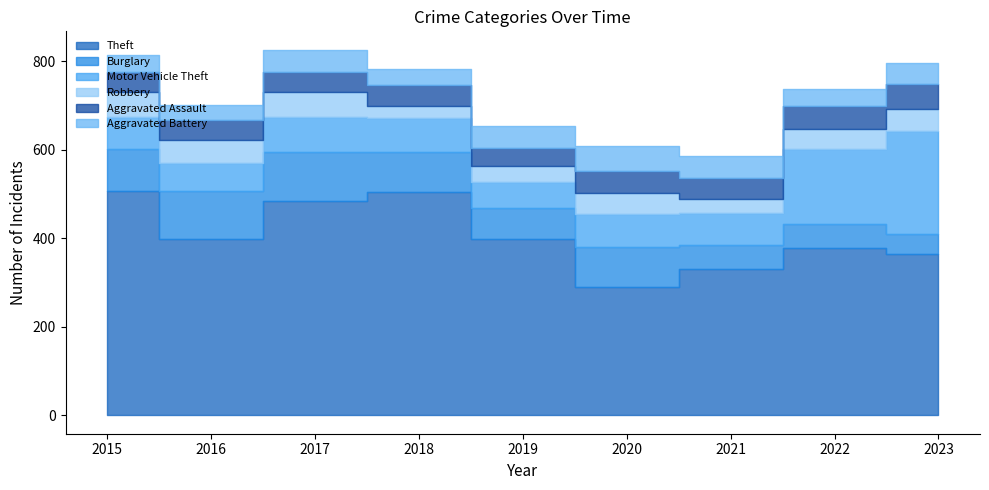

Which series has the largest range (max minus min)?

Theft